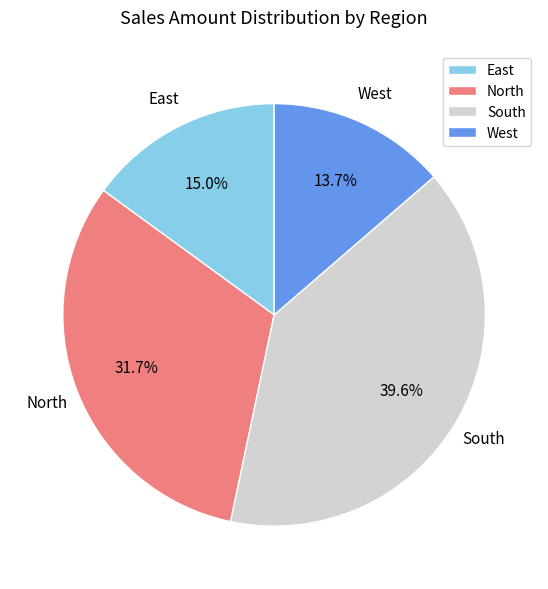

Which category has the biggest portion of the pie?

South